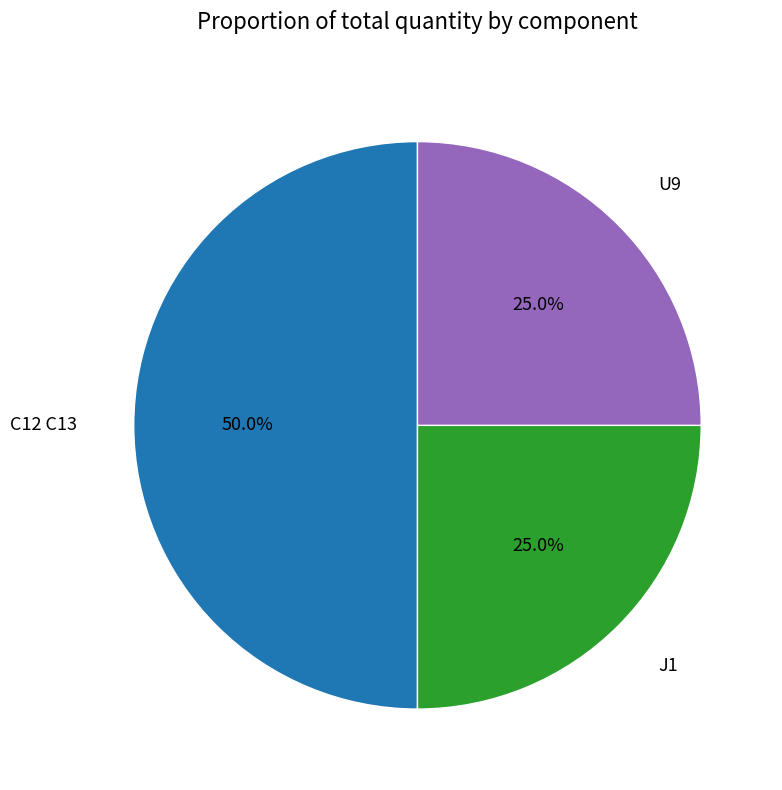

To the nearest percent, what is the combined percentage of J1 and C12 C13?

75%